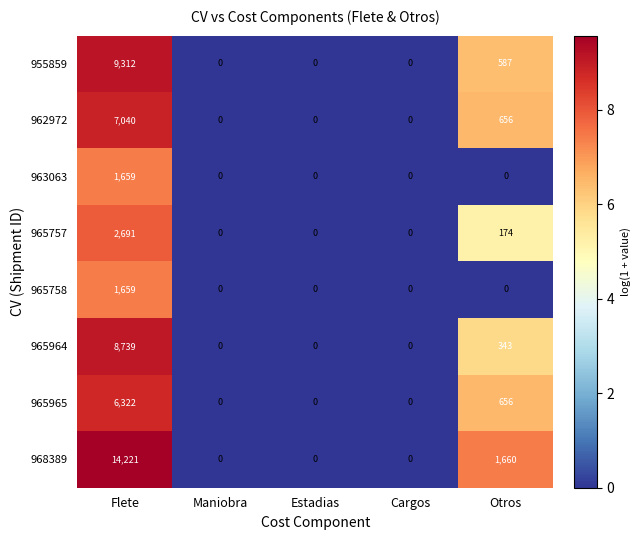

Which series has the largest total across all categories?

968389